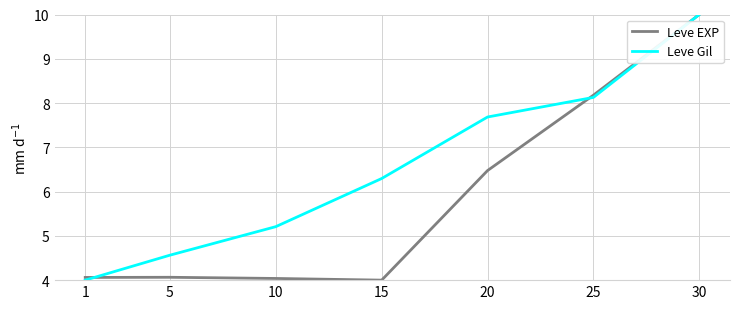

The Leve Gil series shows 4.1 at 25. True or false?

False